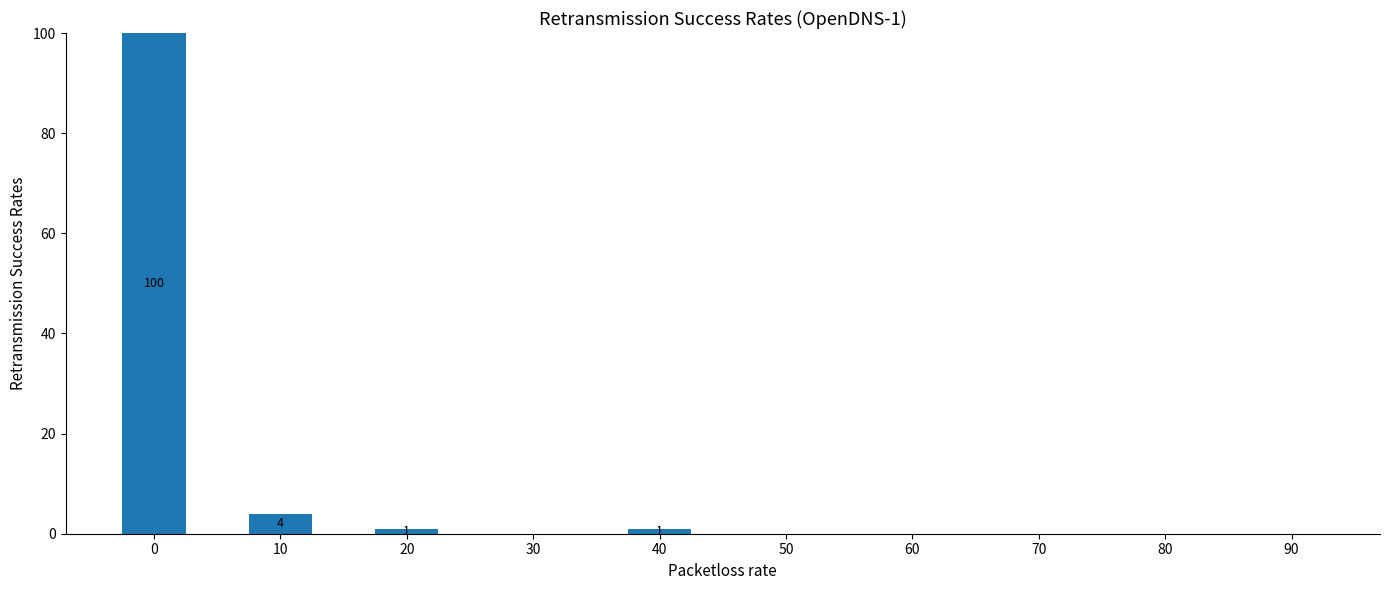

True or false: the data shows 1 at 40.

True